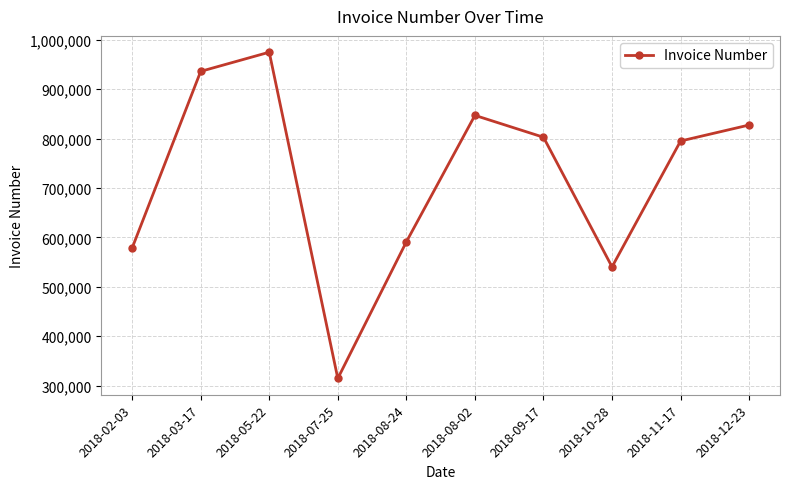

What is the smallest value displayed?

314520